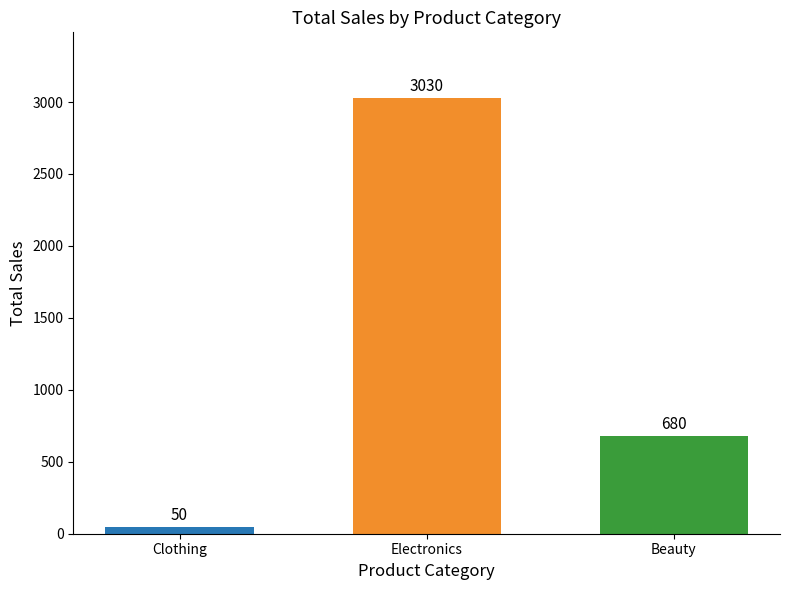

What is the sum of the values at Clothing and Beauty?

730